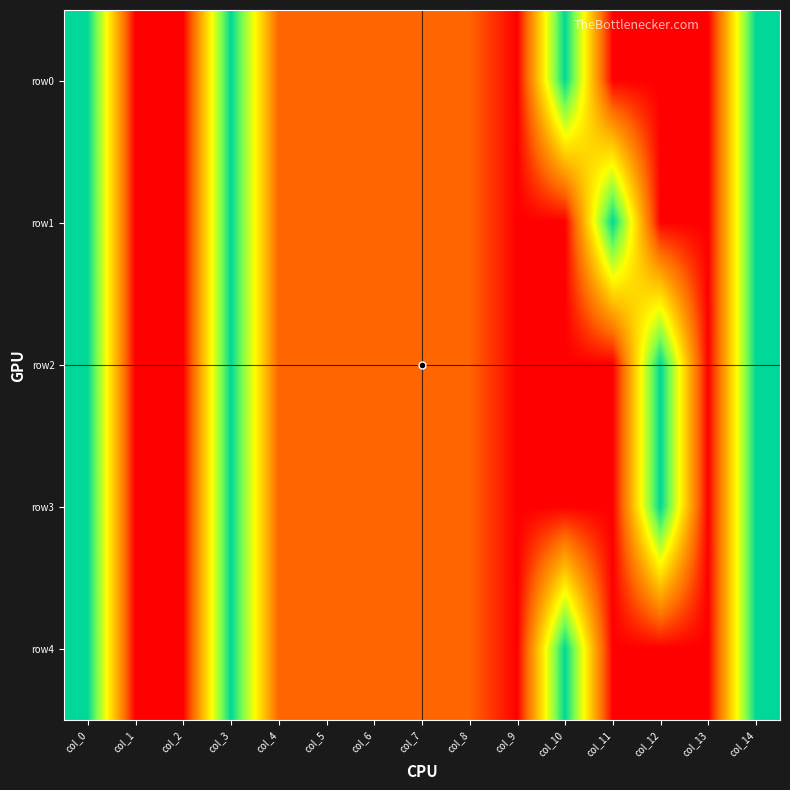

Reading left to right, what are all the values shown in this chart?

row0: col_0=1.0	col_1=0.0	col_2=0.0	col_3=1.0	col_4=0.2	col_5=0.2	col_6=0.2	col_7=0.2	col_8=0.2	col_9=0.0	col_10=1.0	col_11=0.0	col_12=0.0	col_13=0.0	col_14=1.0
row1: col_0=1.0	col_1=0.0	col_2=0.0	col_3=1.0	col_4=0.2	col_5=0.2	col_6=0.2	col_7=0.2	col_8=0.2	col_9=0.0	col_10=0.0	col_11=1.0	col_12=0.0	col_13=0.0	col_14=1.0
row2: col_0=1.0	col_1=0.0	col_2=0.0	col_3=1.0	col_4=0.2	col_5=0.2	col_6=0.2	col_7=0.2	col_8=0.2	col_9=0.0	col_10=0.0	col_11=0.0	col_12=1.0	col_13=0.0	col_14=1.0
row3: col_0=1.0	col_1=0.0	col_2=0.0	col_3=1.0	col_4=0.2	col_5=0.2	col_6=0.2	col_7=0.2	col_8=0.2	col_9=0.0	col_10=0.0	col_11=0.0	col_12=1.0	col_13=0.0	col_14=1.0
row4: col_0=1.0	col_1=0.0	col_2=0.0	col_3=1.0	col_4=0.2	col_5=0.2	col_6=0.2	col_7=0.2	col_8=0.2	col_9=0.0	col_10=1.0	col_11=0.0	col_12=0.0	col_13=0.0	col_14=1.0